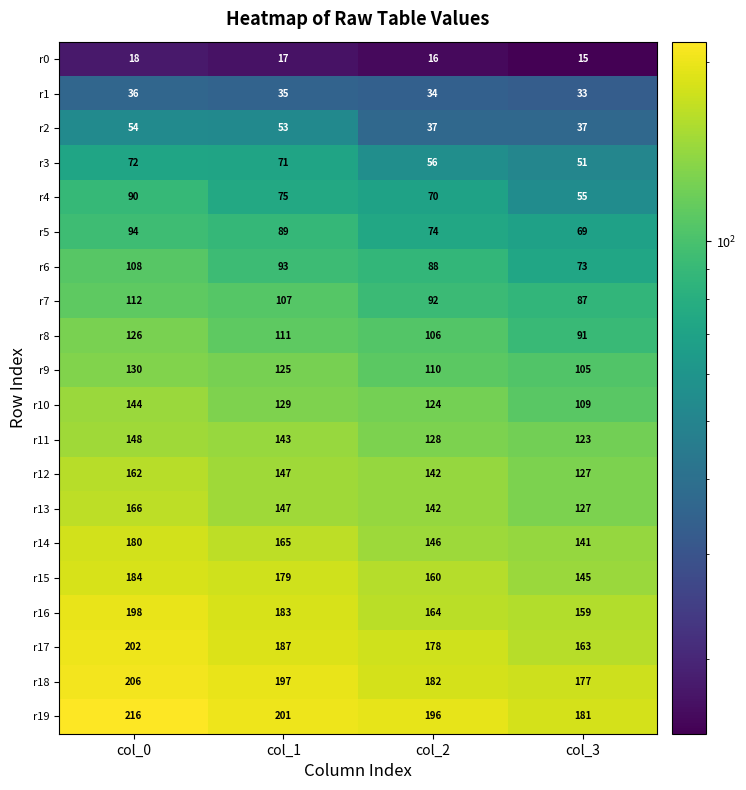

The value of r11 at col_1 is 143. True or false?

True